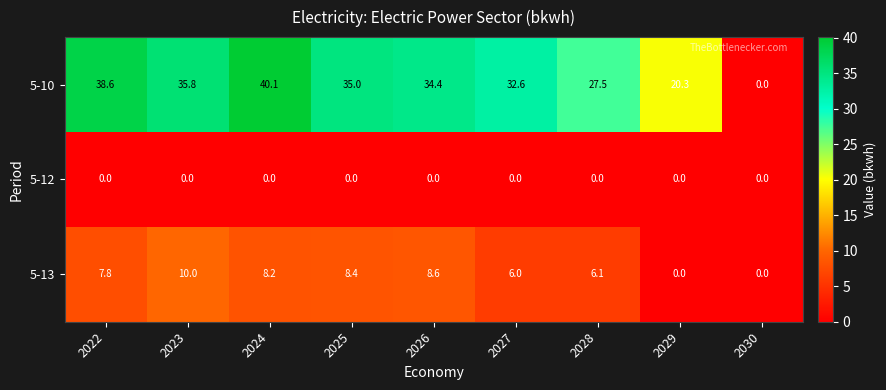

Is it true that 5-12 equals 0.0 at 2029?

True